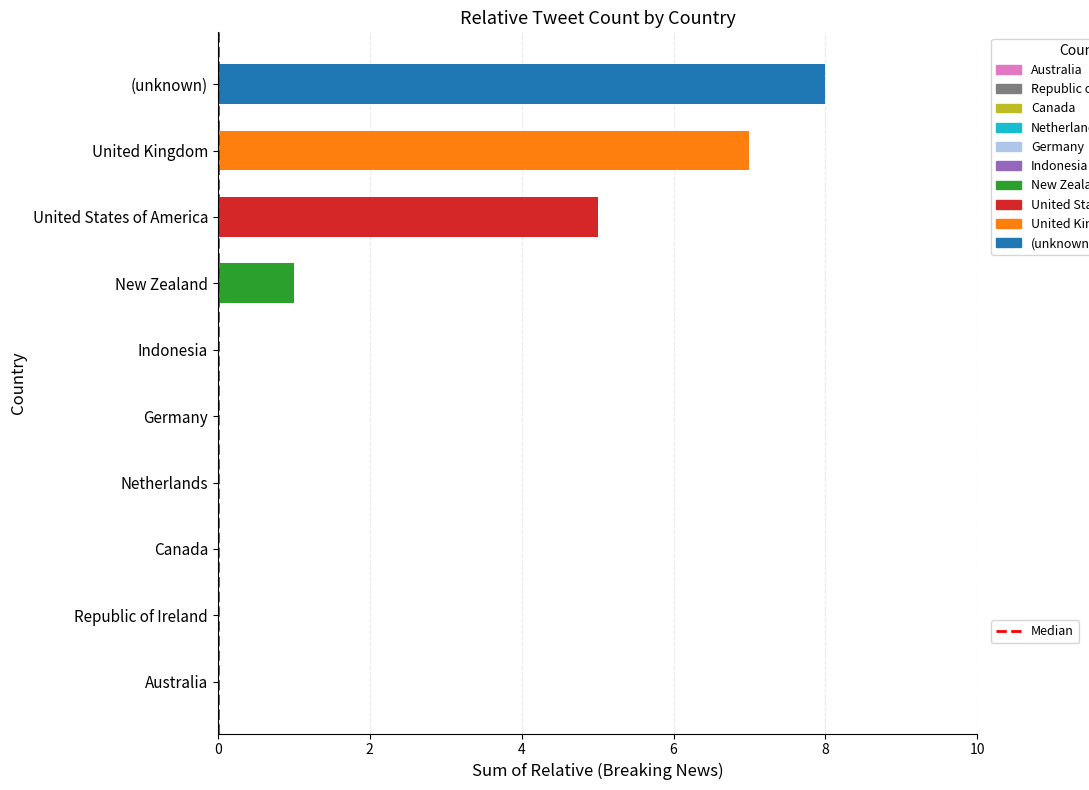

What is the sum of all values?

21